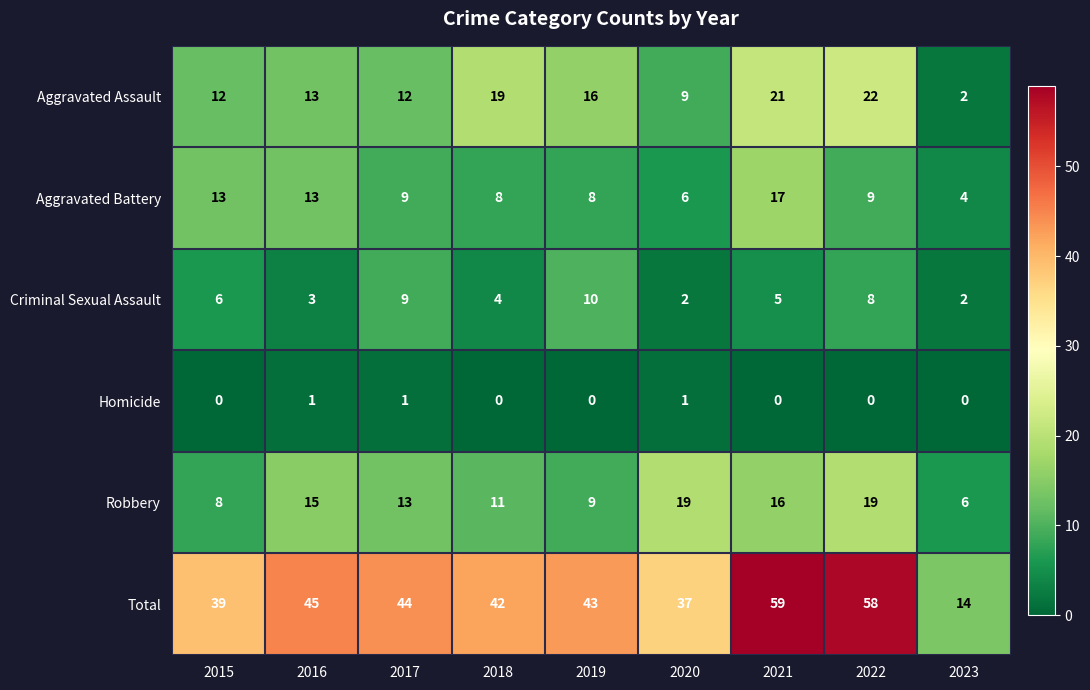

At 2015, list the series in order from largest to smallest.

Total, Aggravated Battery, Aggravated Assault, Robbery, Criminal Sexual Assault, Homicide